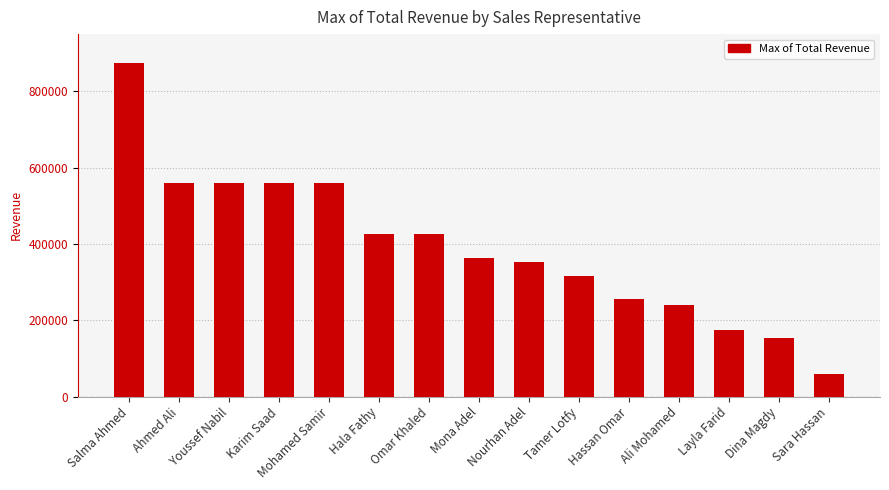

What is the label of the 5th bar from the left?

Mohamed Samir